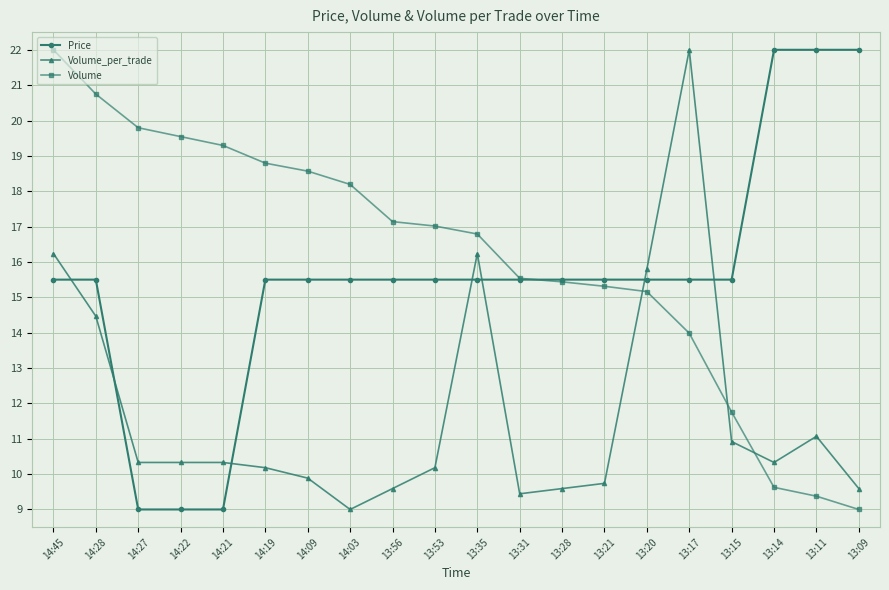

What is the difference between the highest and lowest values at 13:35?

1.3